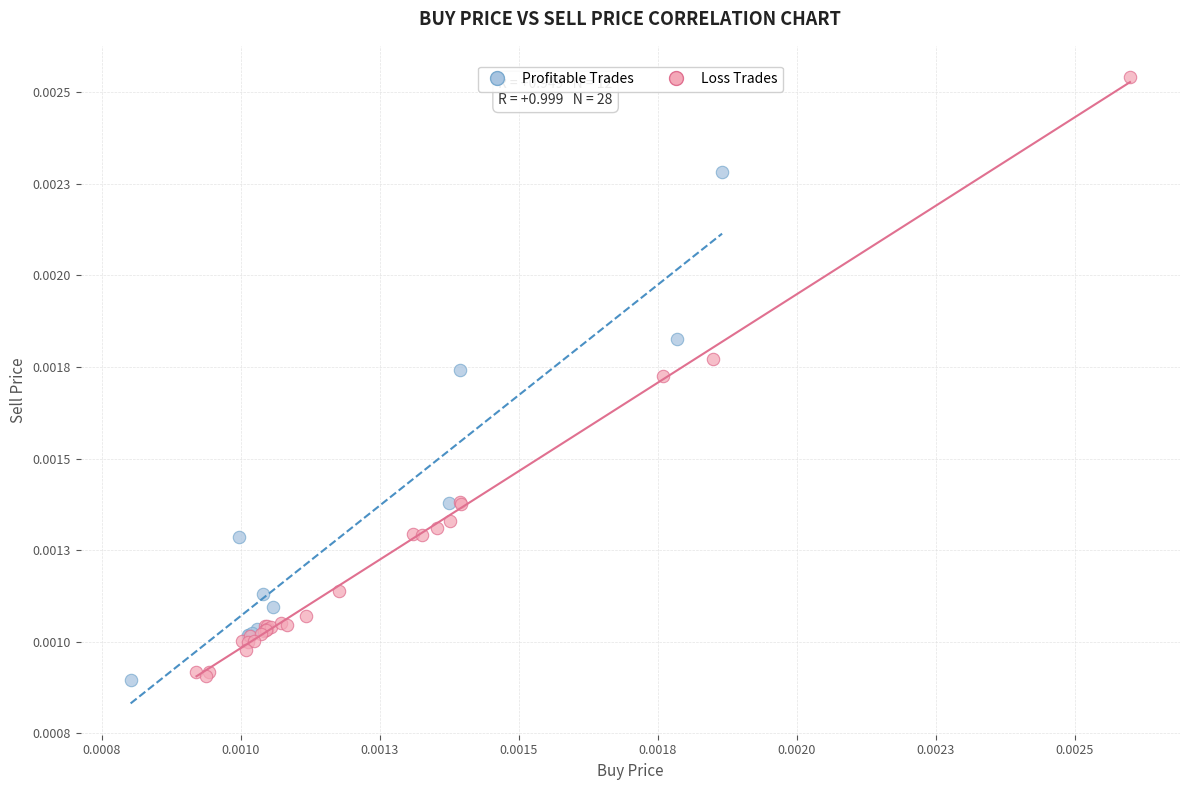

Which series has the widest spread of Y values?

Loss Trades